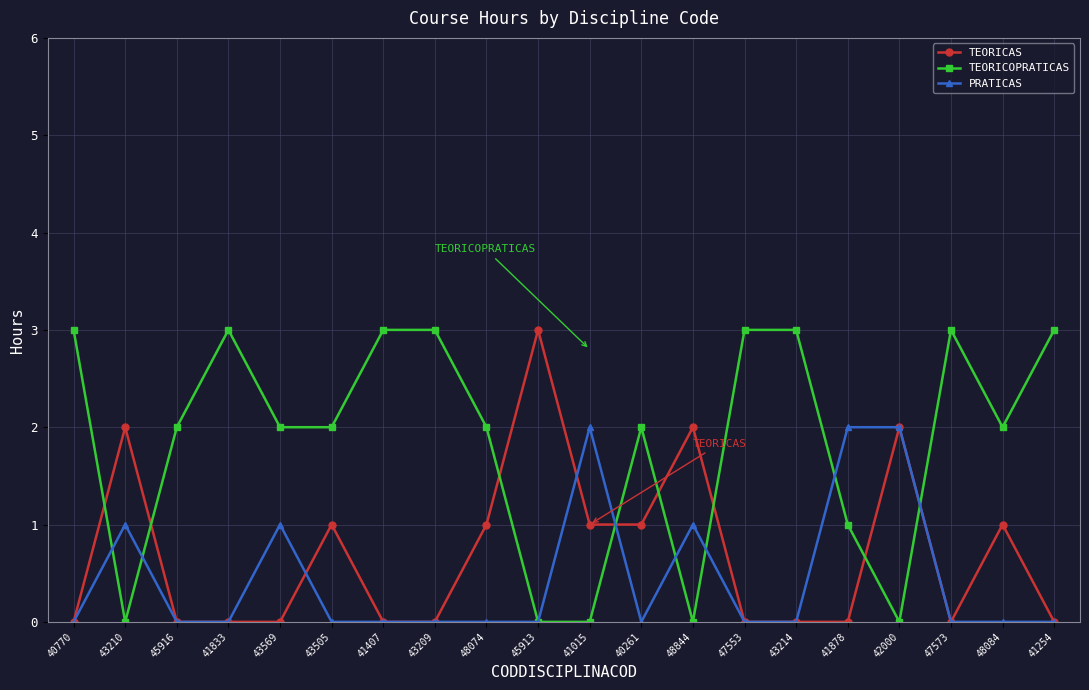

What is the maximum value shown in the chart?

3